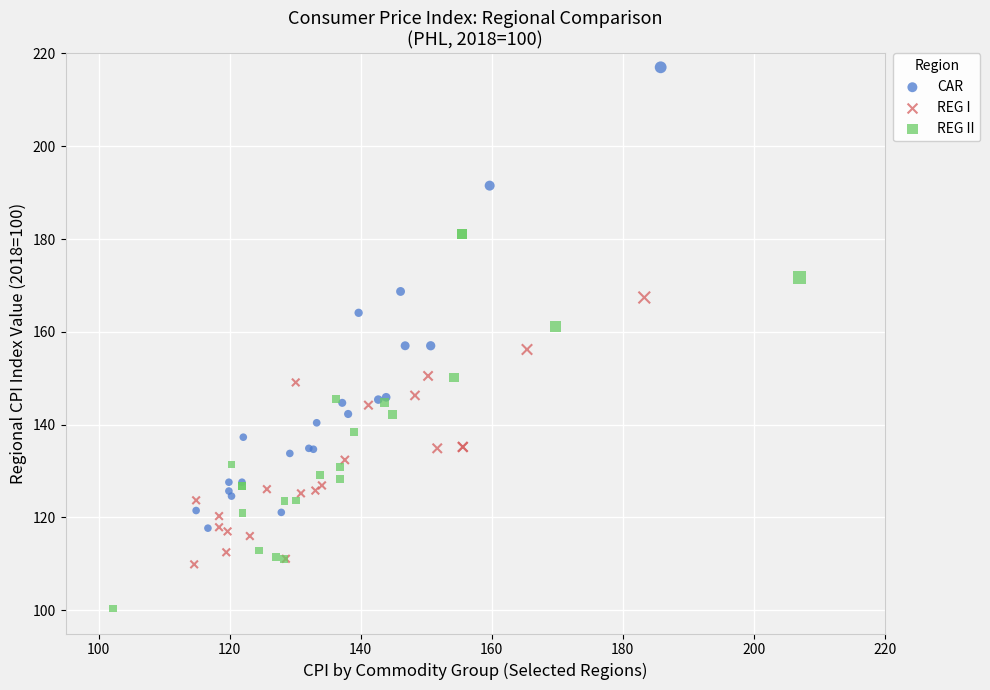

Which series contains the highest Y value?

CAR